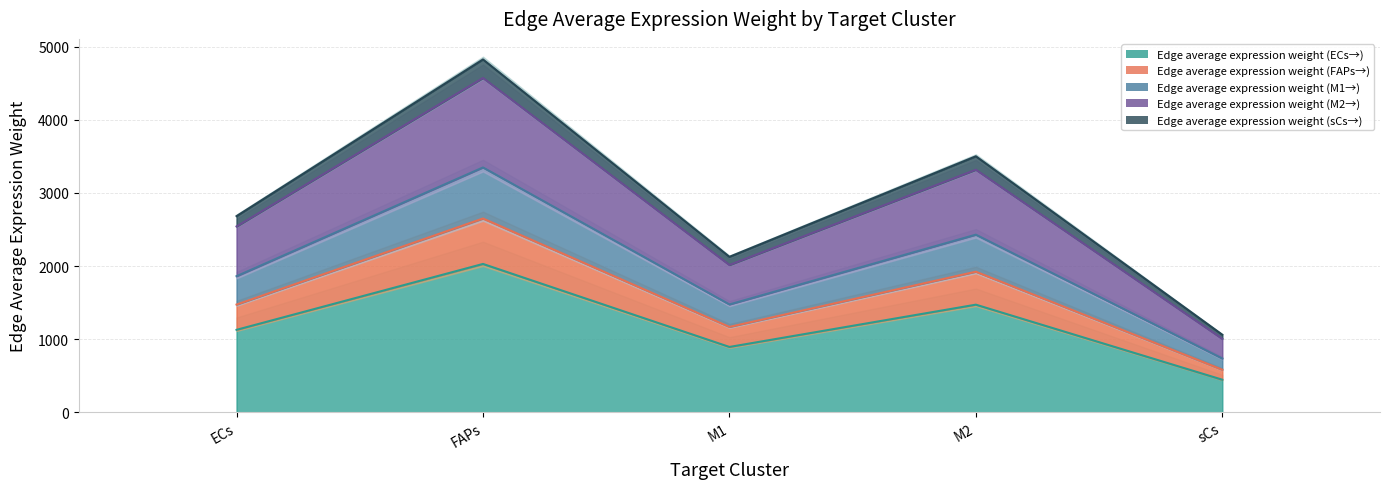

Between FAPs and sCs, which series saw the biggest shift?

Edge average expression weight (sCs→)